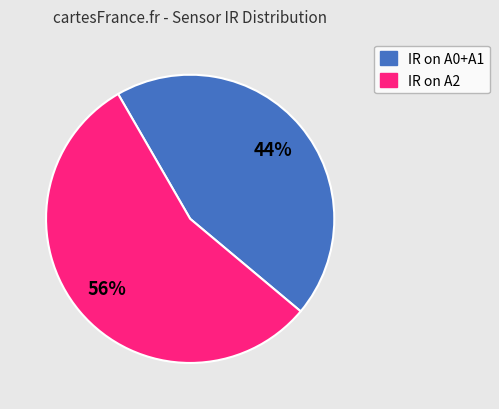

To the nearest percent, what is the average slice percentage?

50%